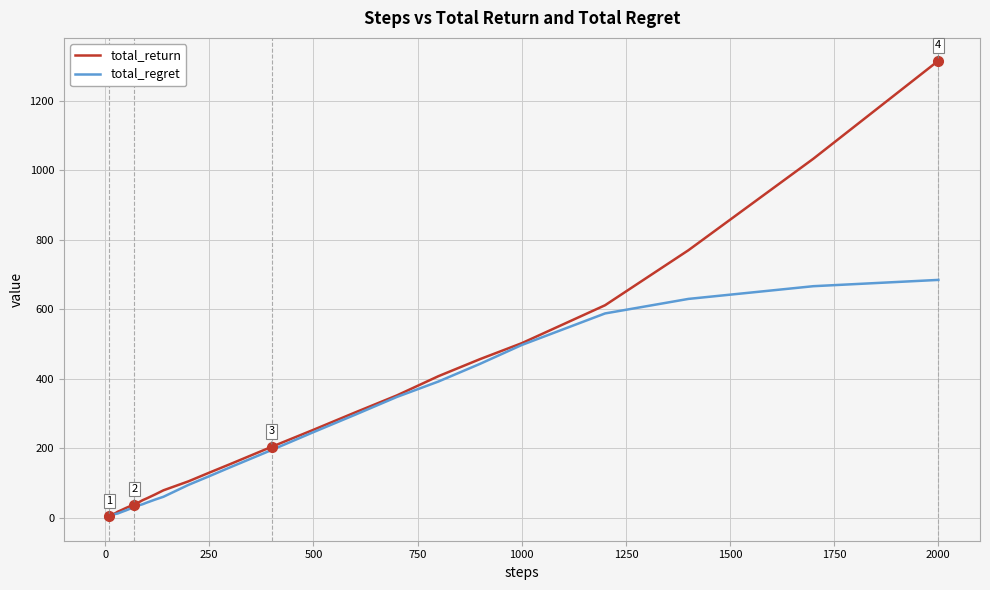

What is the maximum value shown in the chart?

1315.3